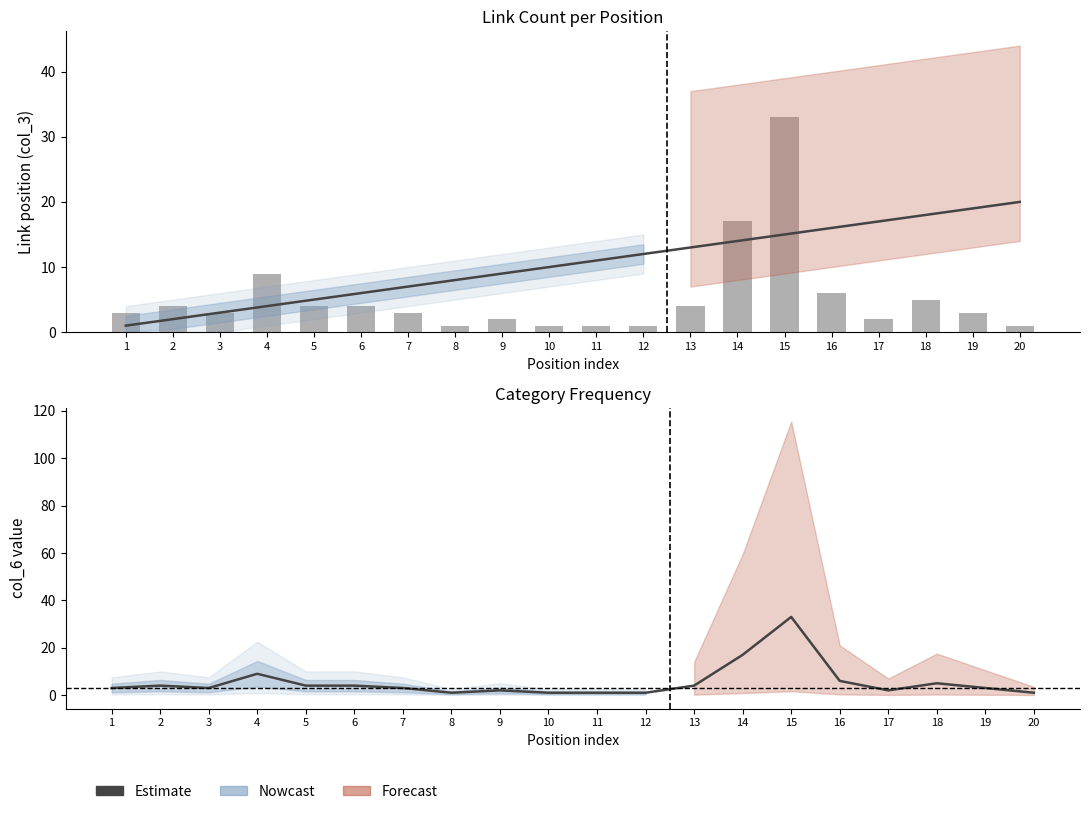

Between 12 and 15, which series saw the biggest shift?

Estimate